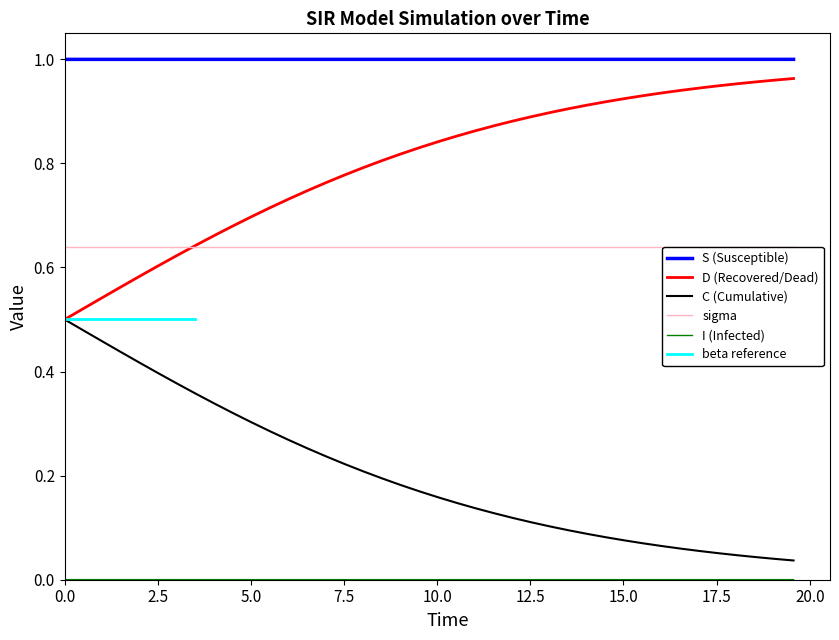

True or false: C (Cumulative) and sigma cross at least once.

False